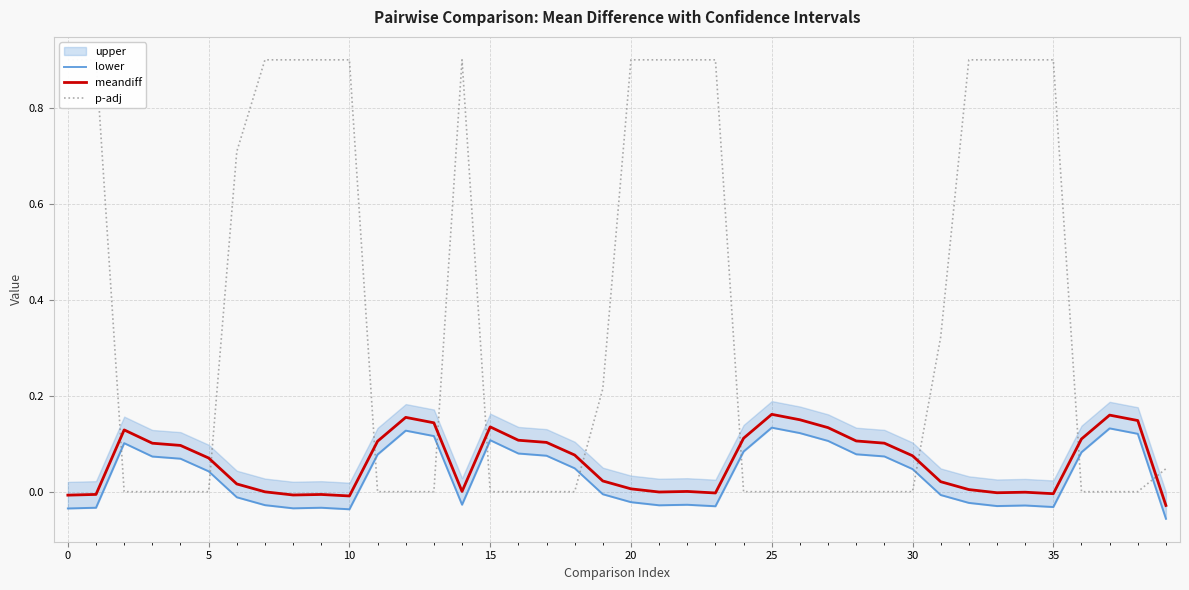

What is the label of the 1st point from the right?

39